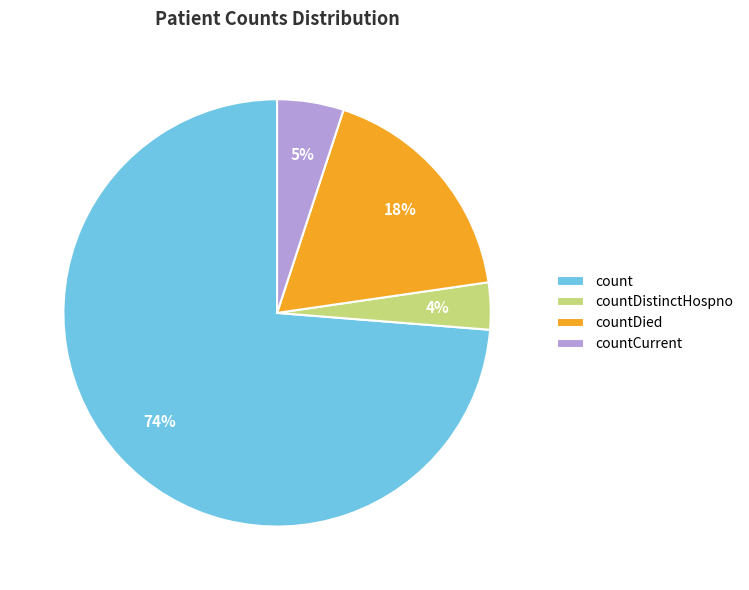

Does count represent more than half of the total?

Yes